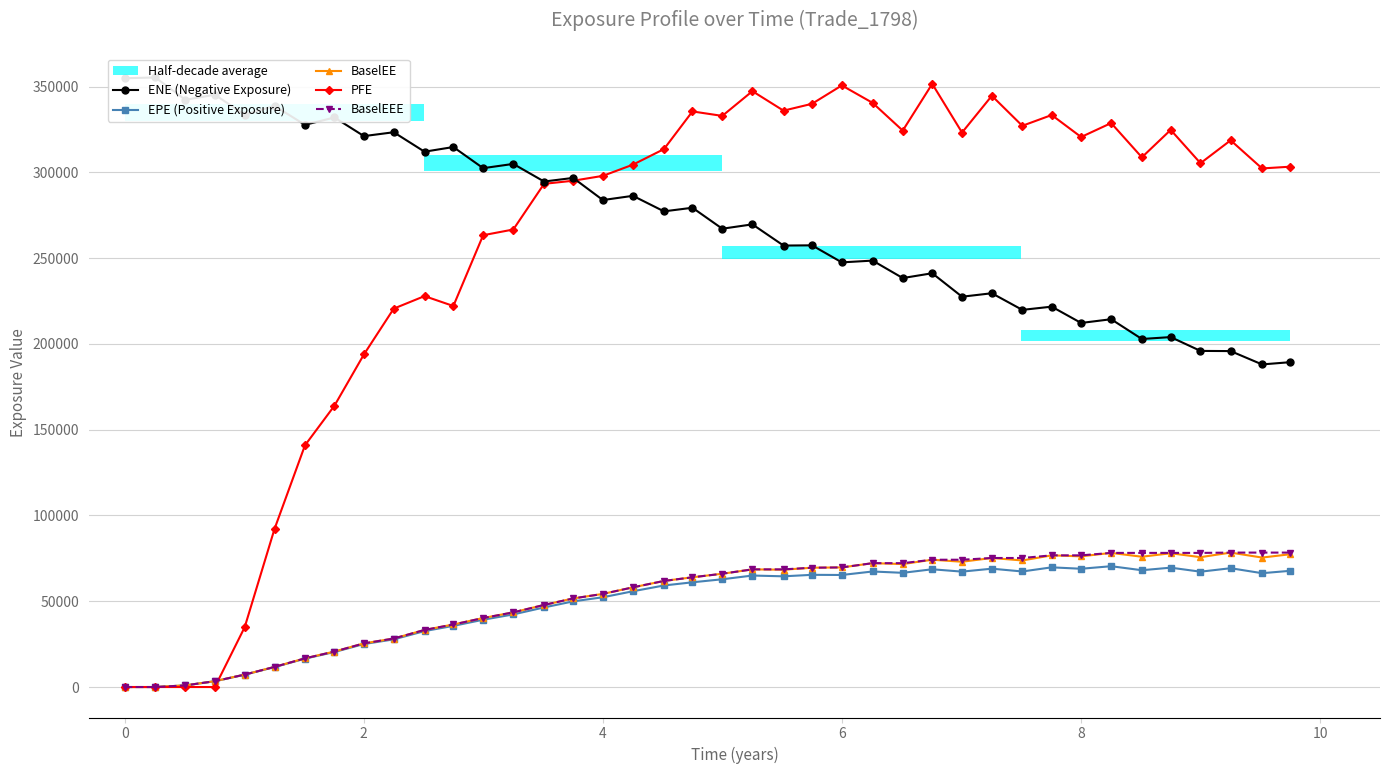

True or false: BaselEE has more than 2 points higher than both neighbors.

True